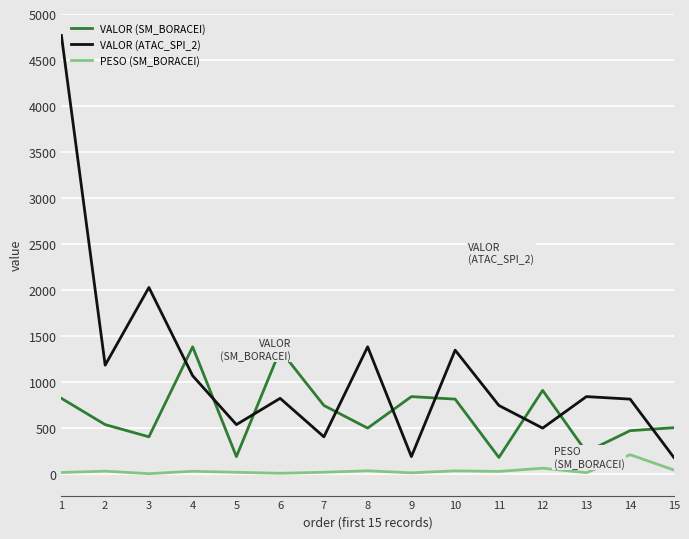

What is the total value across all series at 2?

1751.4